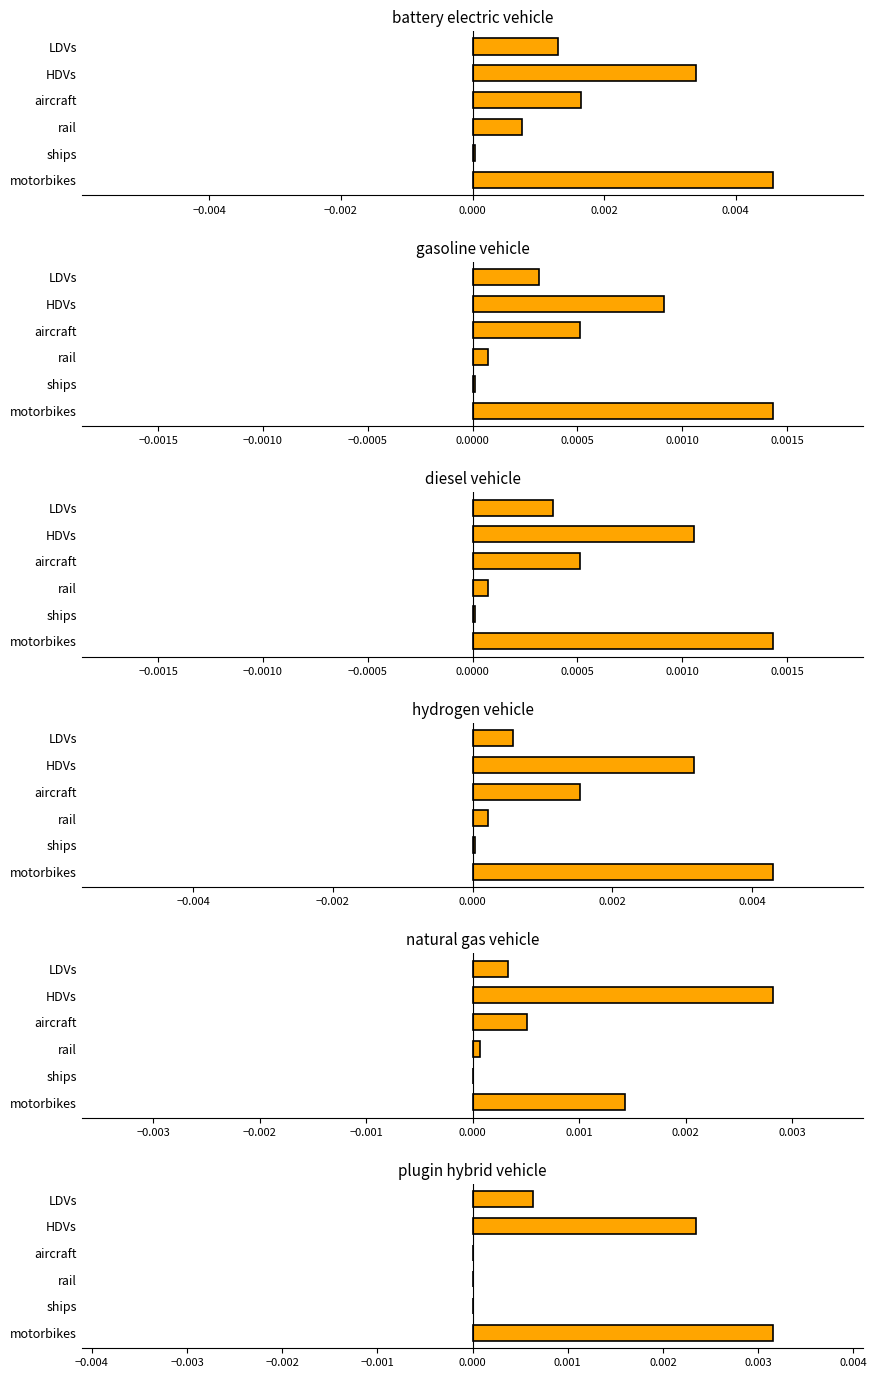

True or false: hydrogen vehicle has a value of 0.0 at motorbikes.

True